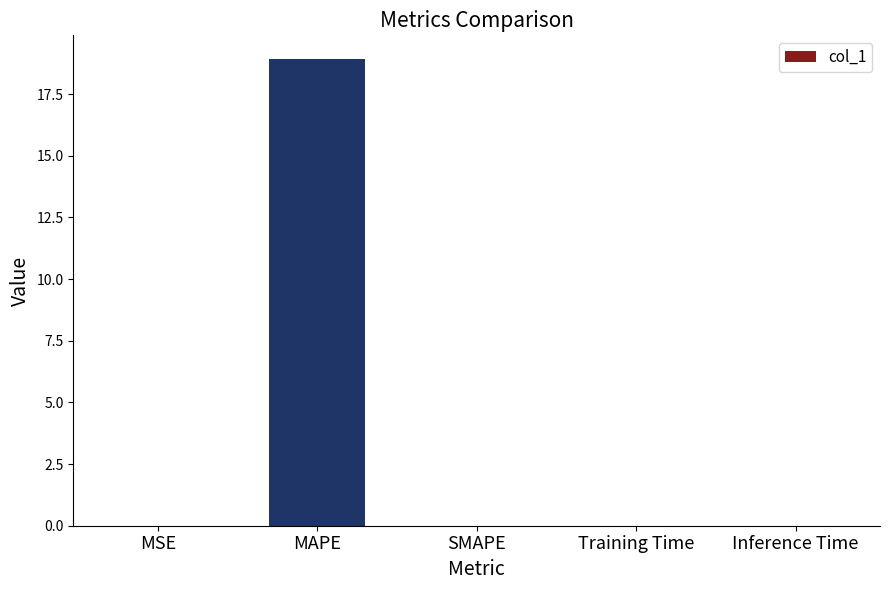

At which category does the chart reach its peak across all series?

MAPE